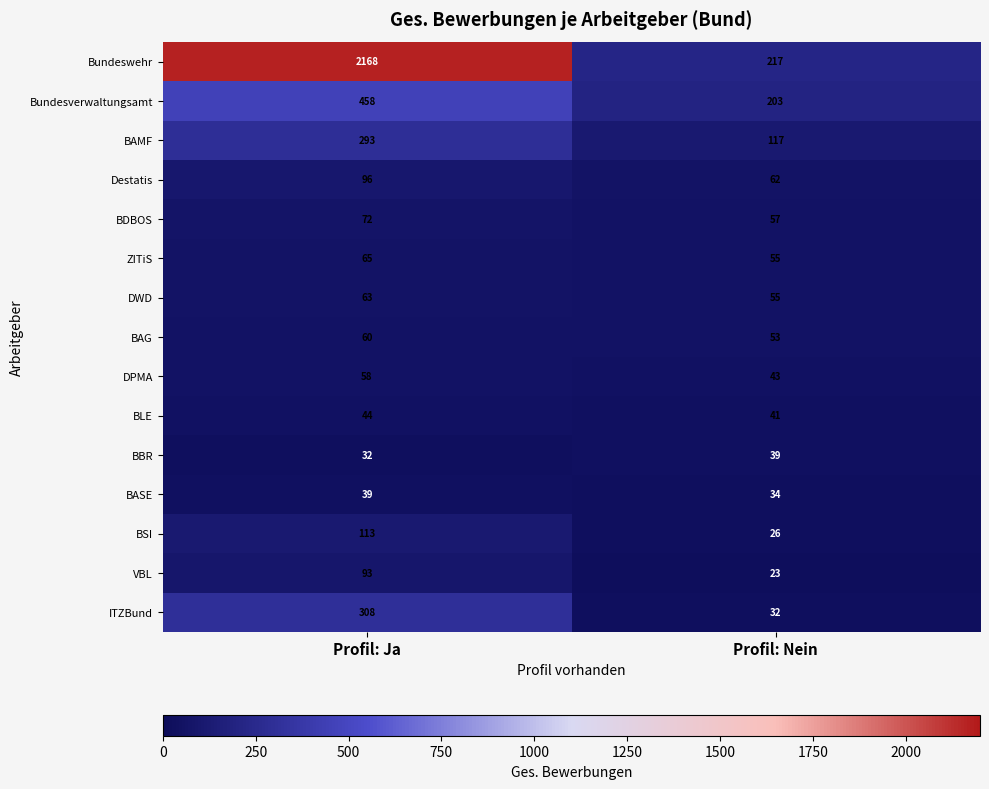

What is the difference between the highest and lowest values at Profil: Nein?

194